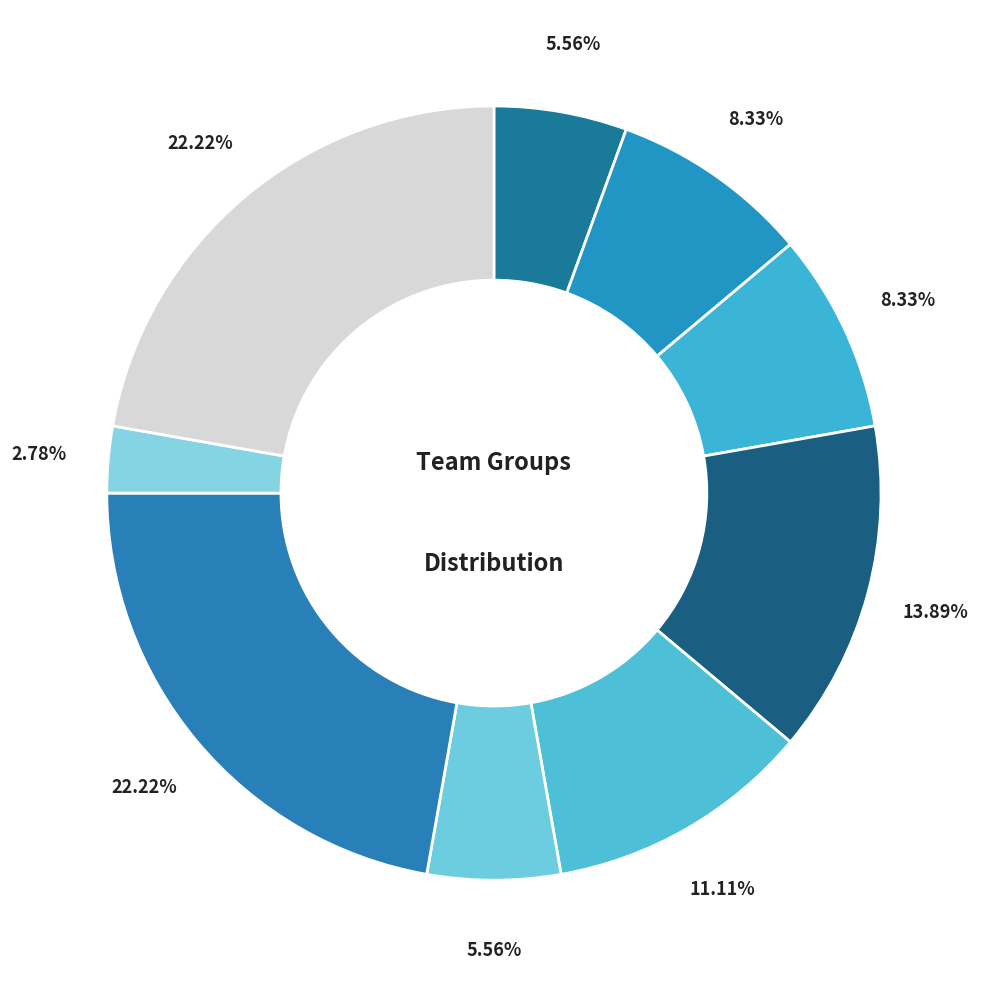

Count the number of slices in the pie.

9